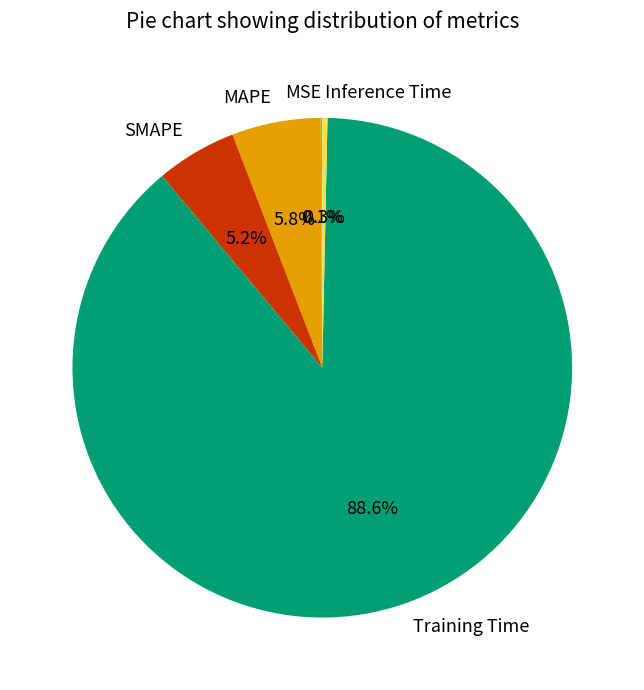

Is there any slice that represents more than half of the pie?

Yes